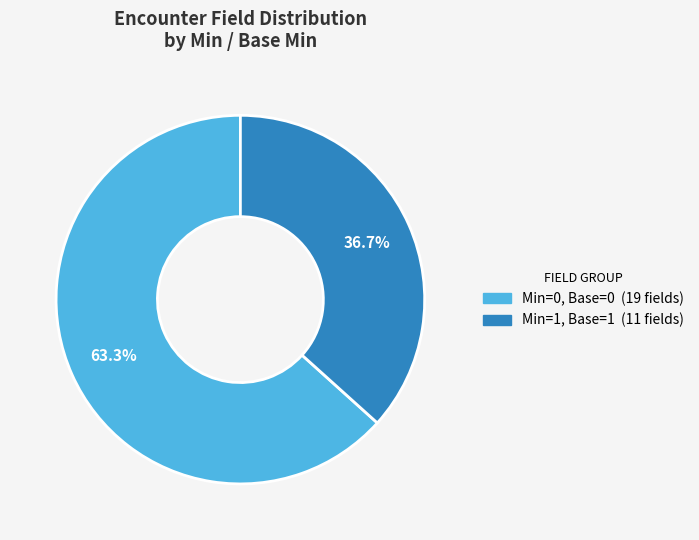

Does any single category account for the majority?

Yes